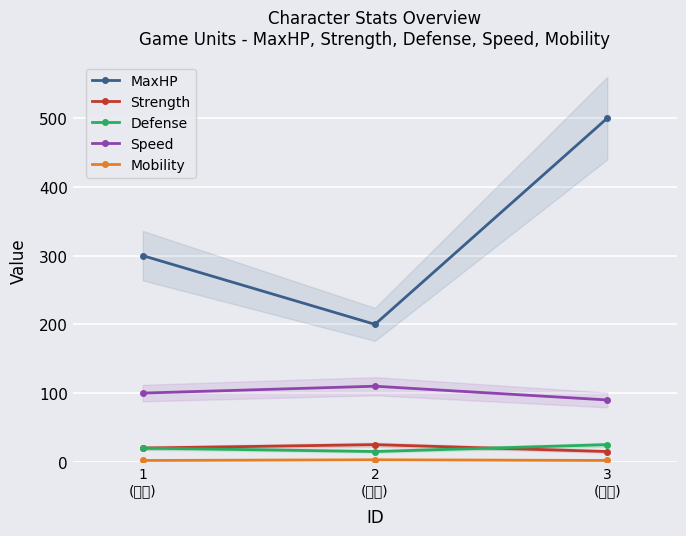

What is the lowest value of the Mobility series?

2